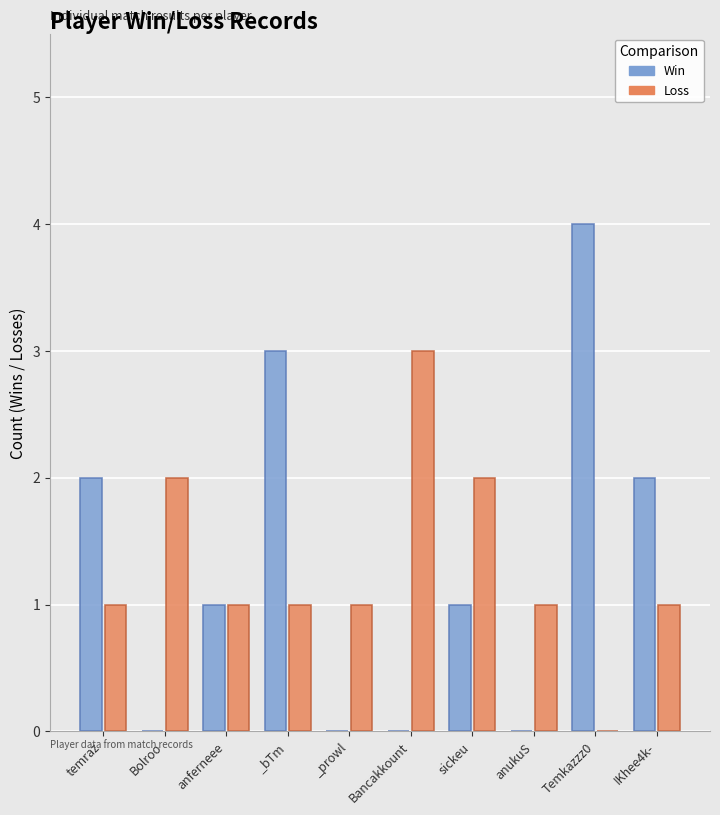

List the series in order of their peak value, highest first.

Win, Loss